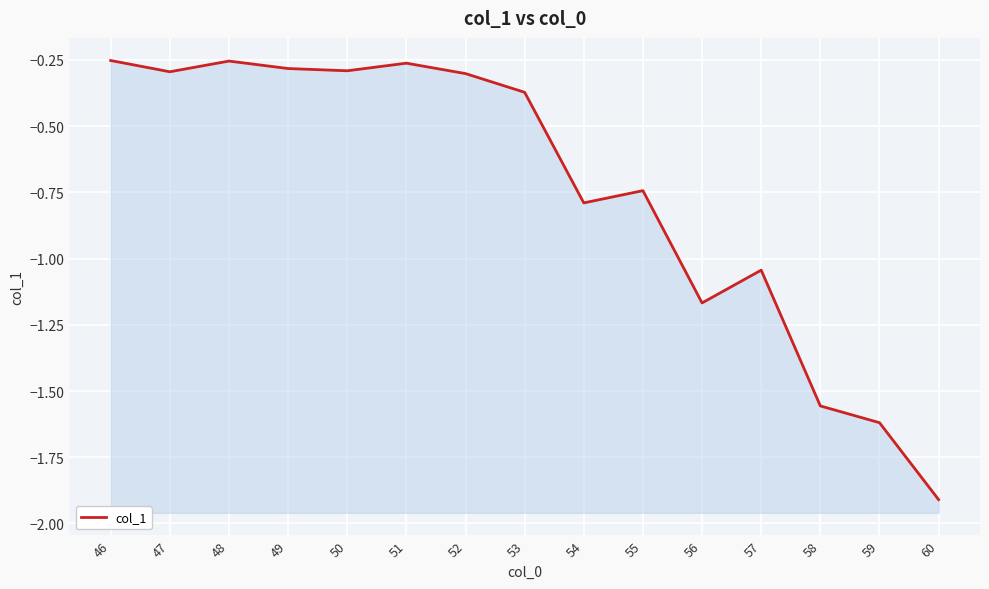

What is the smallest value displayed?

-1.9